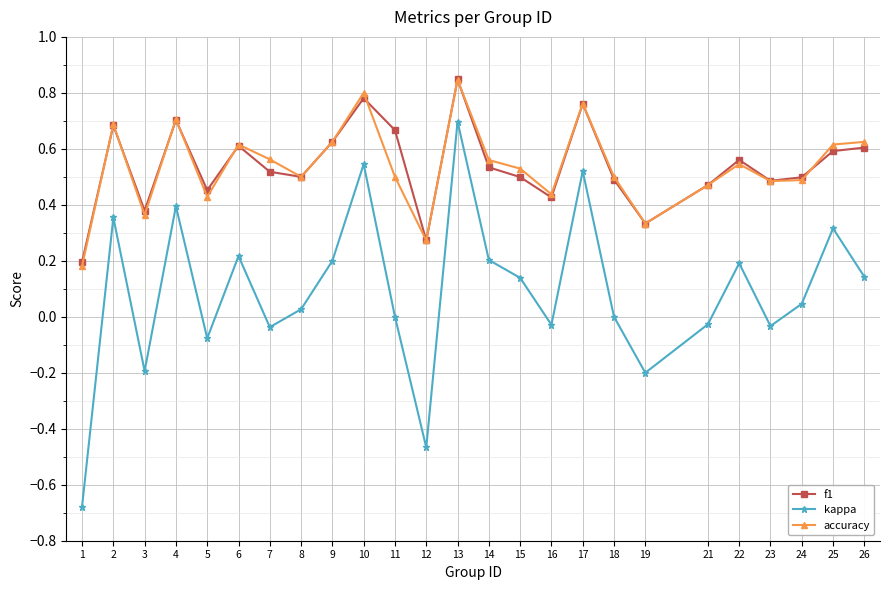

Which series has the widest spread of values?

kappa